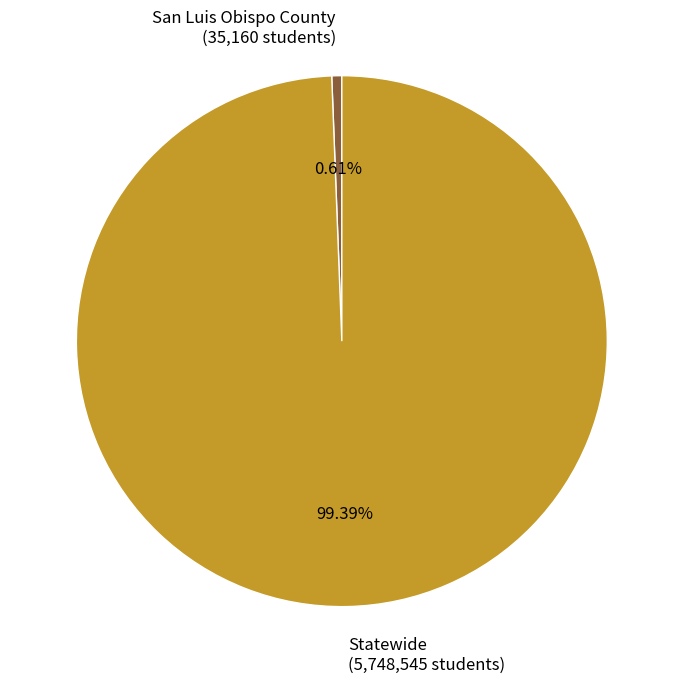

How many segments does this pie chart have?

2